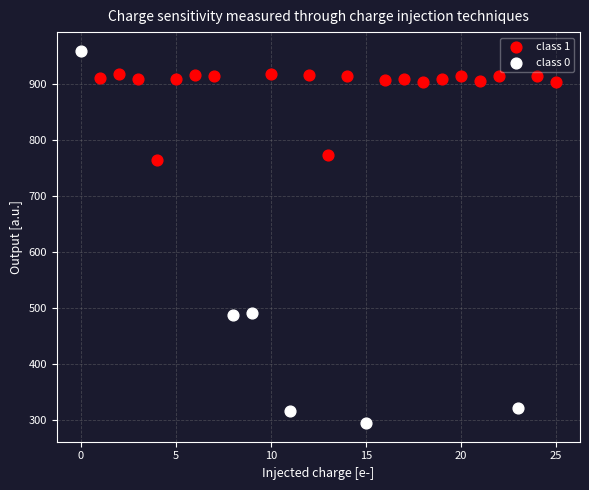

Which series contains the highest Y value?

class 0